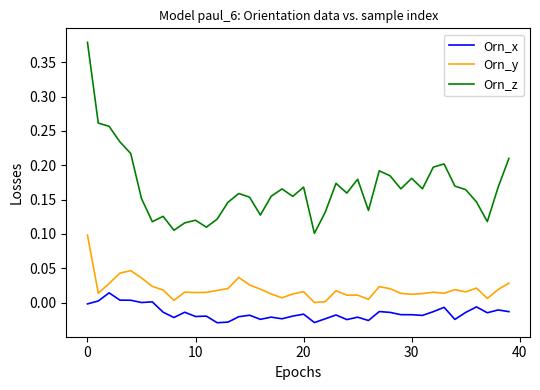

True or false: Orn_z has more than 0 interior local peaks.

True